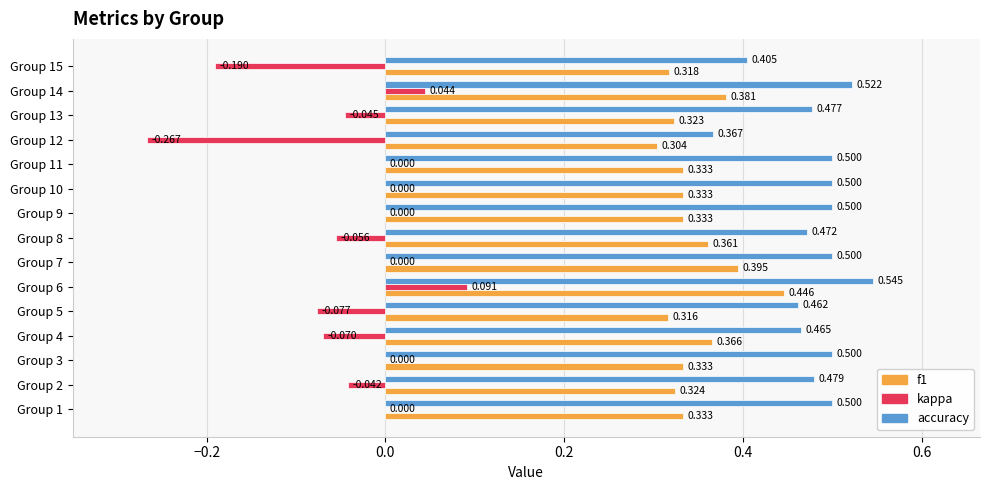

Between Group 2 and Group 3, which series saw the biggest shift?

kappa